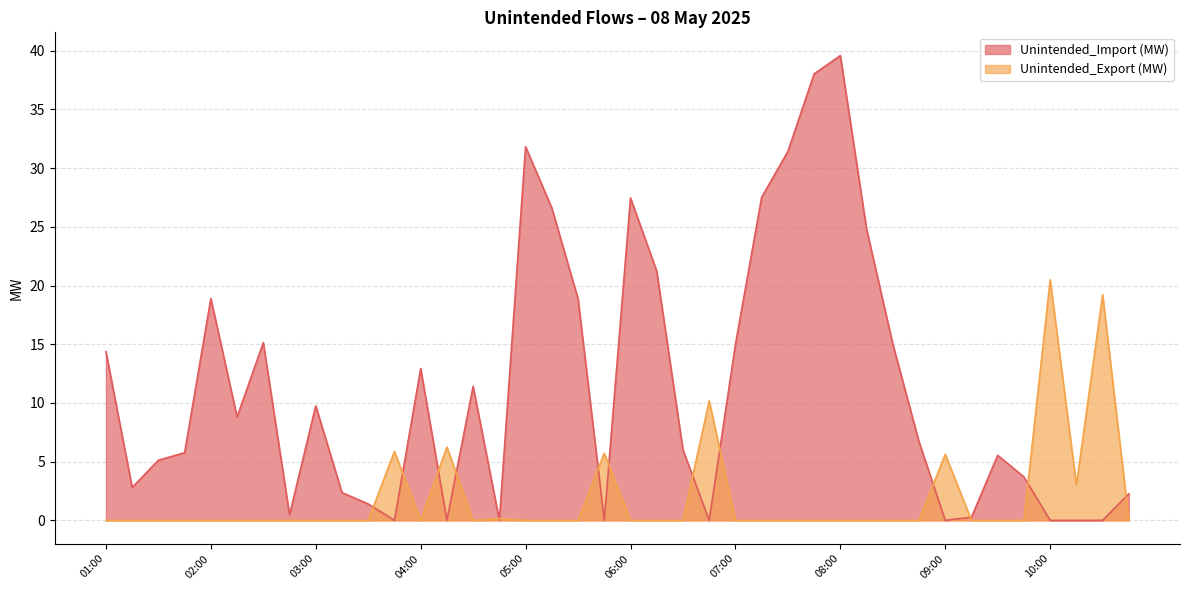

Which category has the highest value in the Unintended_Import (MW) series?

08:00